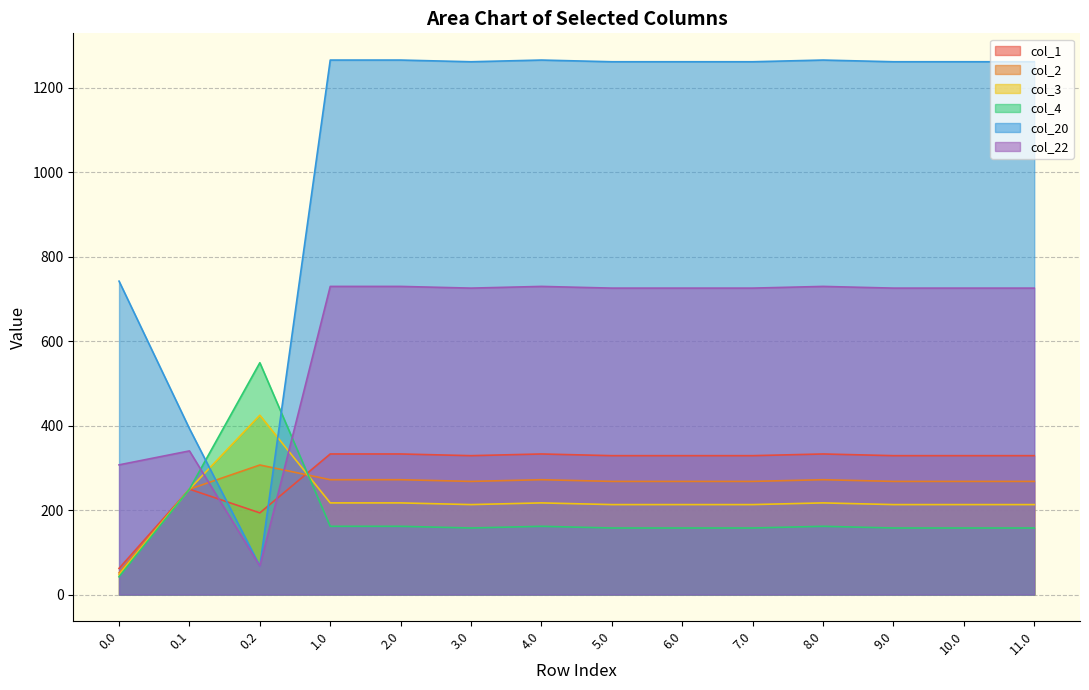

Is the value of col_22 at 9.0 greater than the value of col_1 at 10.0?

Yes